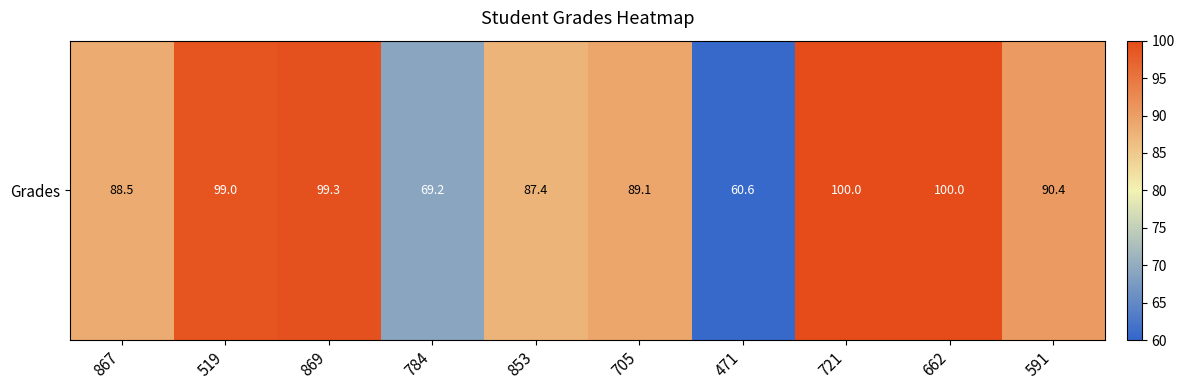

Reading right to left, list all the values displayed in this chart.

90.4	100.0	100.0	60.6	89.1	87.4	69.2	99.3	99.0	88.5